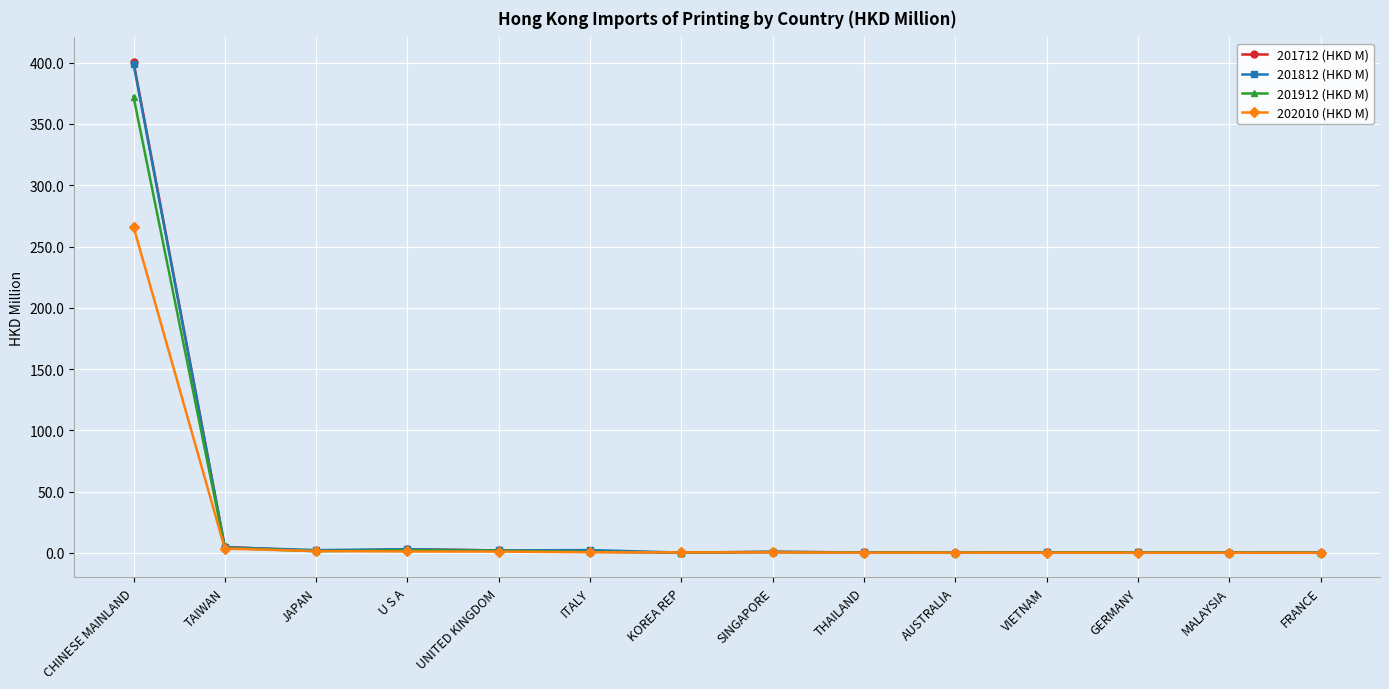

The value of 201712 (HKD M) at CHINESE MAINLAND is 400.6. True or false?

True